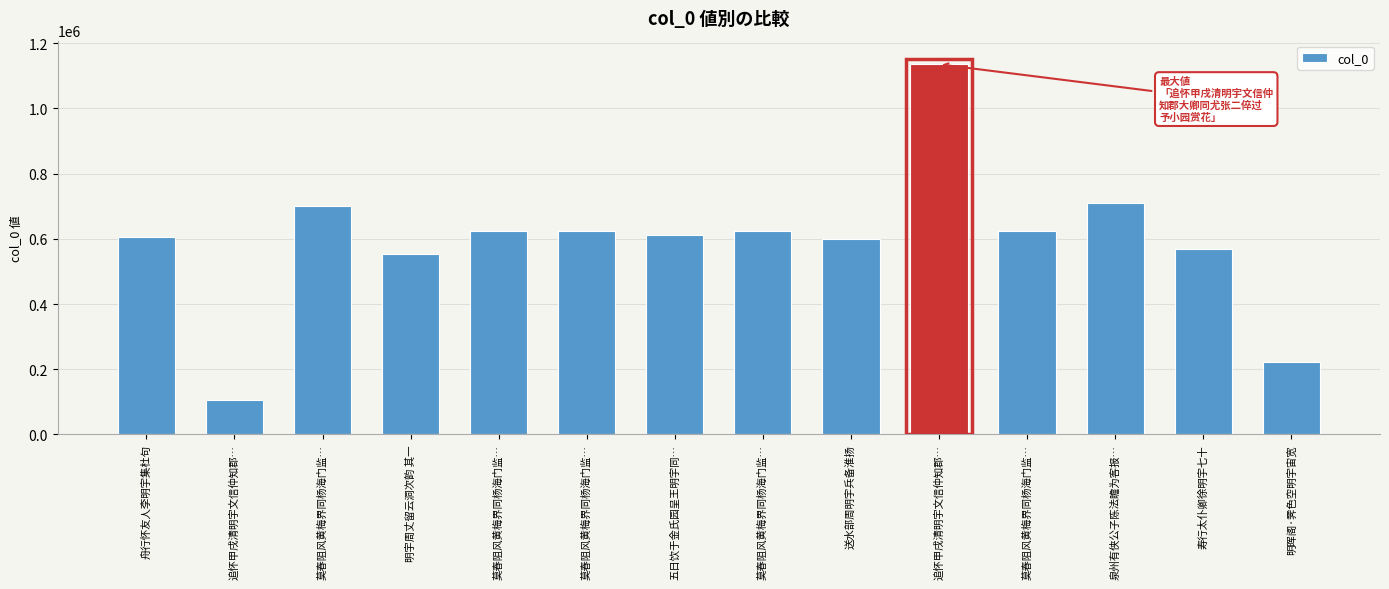

What is the label of the 8th bar from the right?

五日饮于金氏园呈王明宇同…